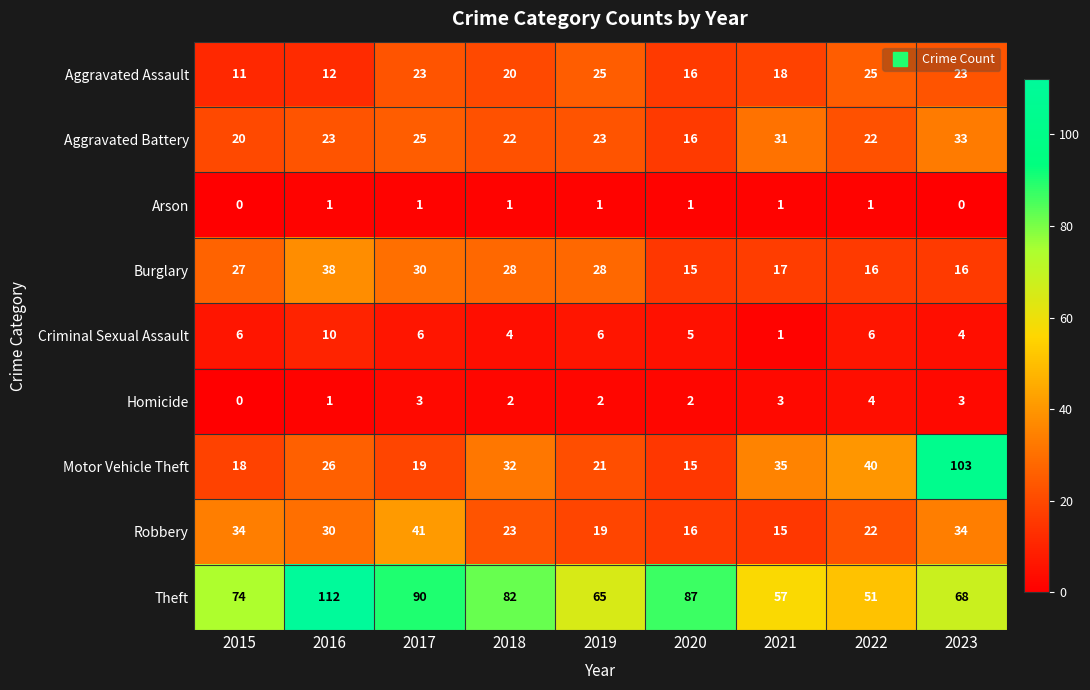

Which series has the widest spread of values?

Motor Vehicle Theft